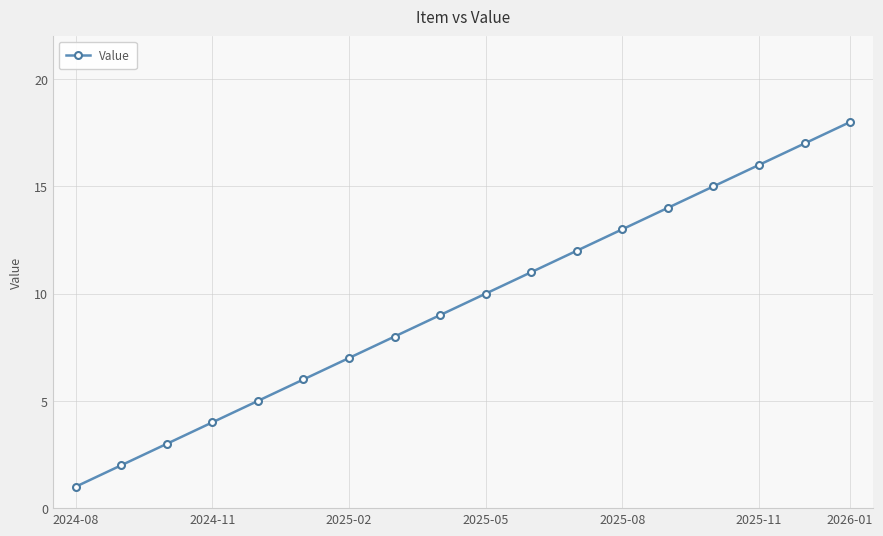

Reading right to left, list all the values displayed in this chart.

18	17	16	15	14	13	12	11	10	9	8	7	6	5	4	3	2	1